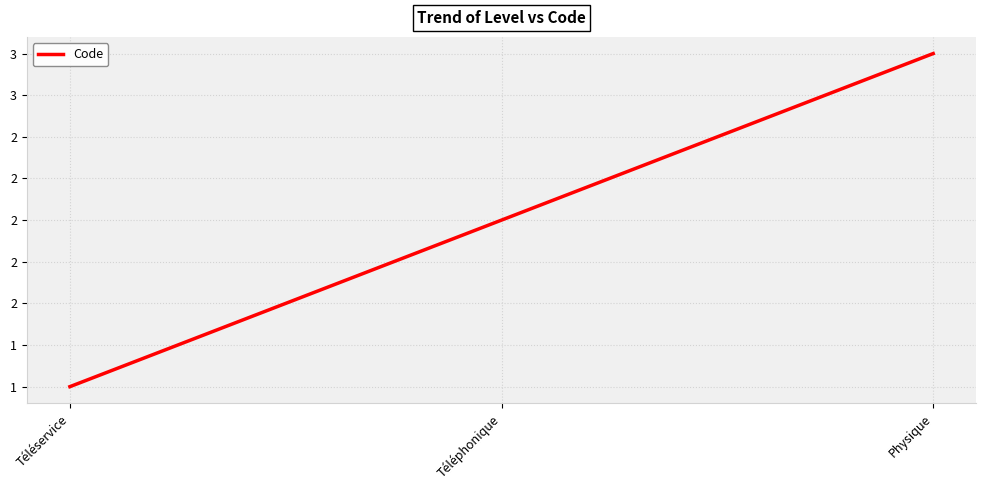

Reading left to right, list all the values displayed in this chart.

1	2	3